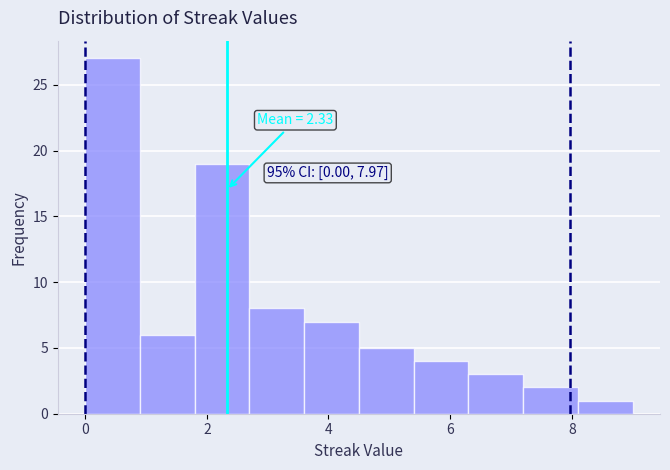

Which range on the x-axis has the tallest bar?

0.0 to 0.9